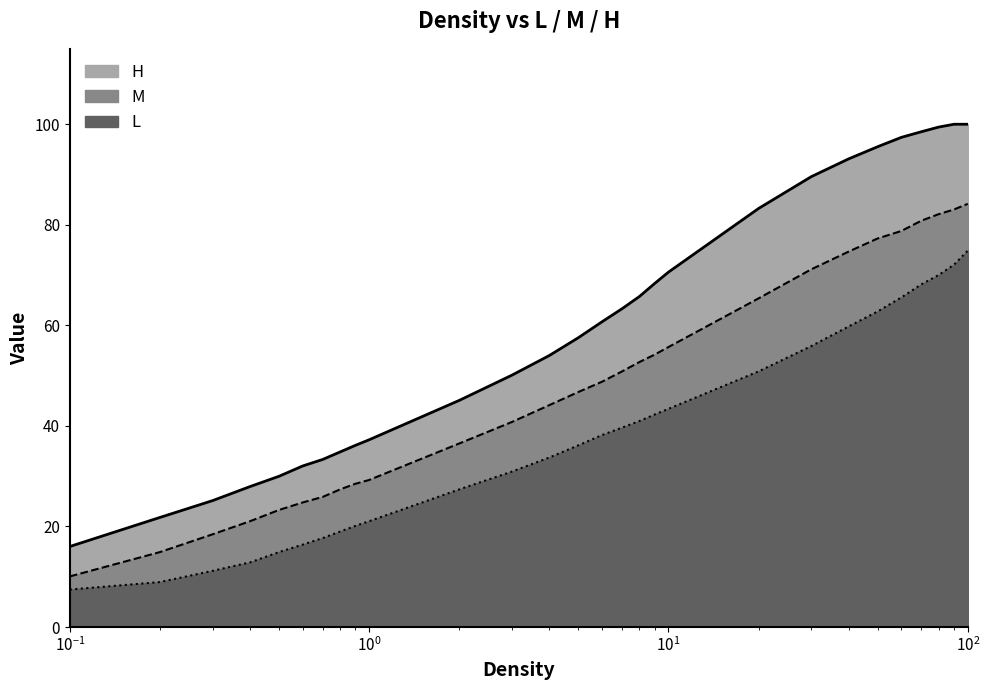

What is the total value across all series at 70?

247.5